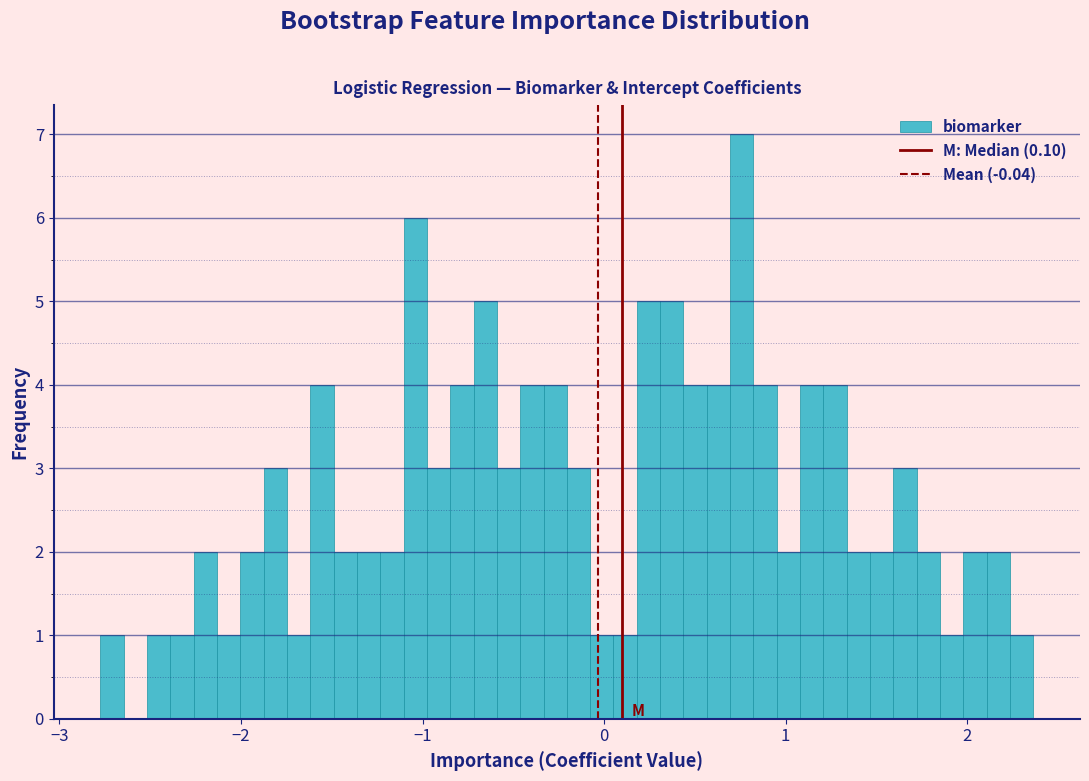

Read against the x-axis, roughly where is the centre of the tallest bar?

0.8